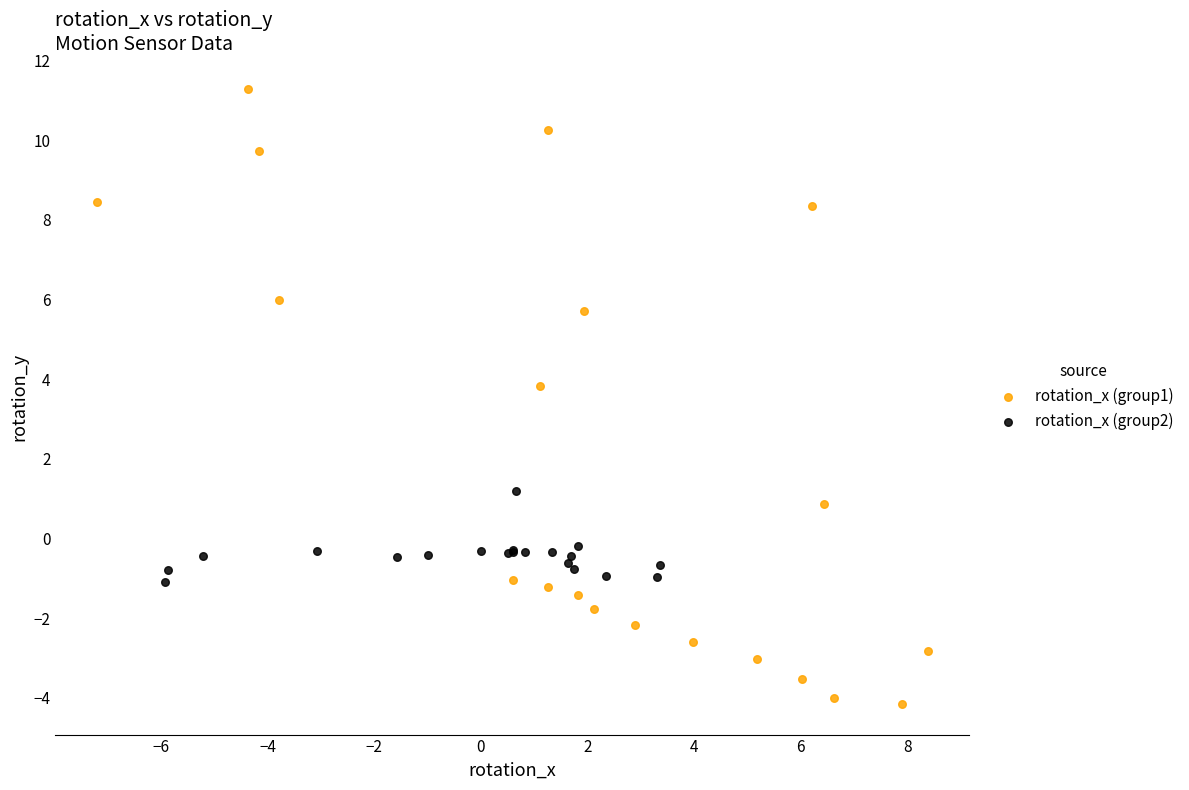

Which series contains the lowest Y value?

rotation_x (group1)